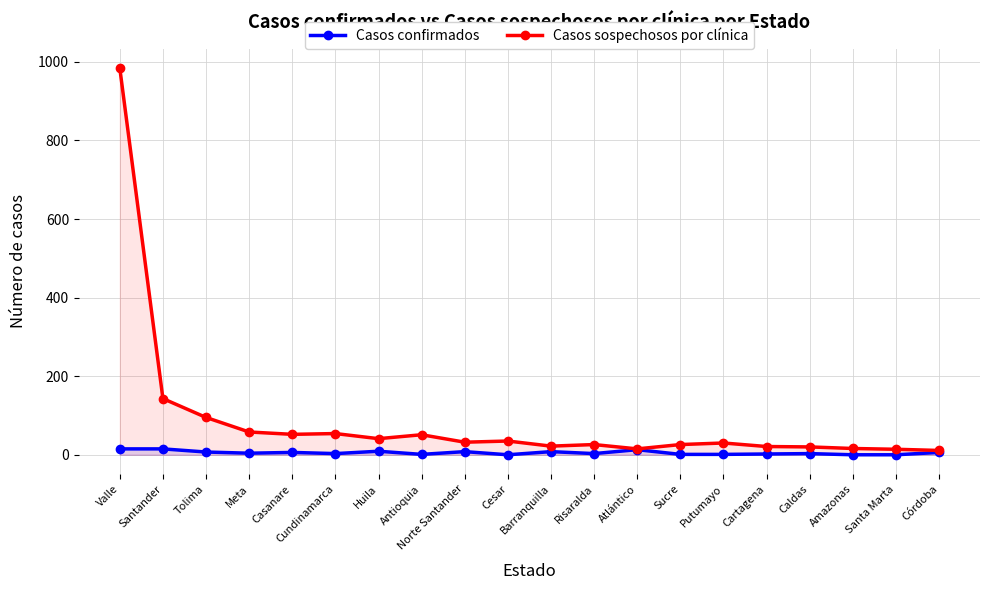

At which category is the sum across all series the highest?

Valle